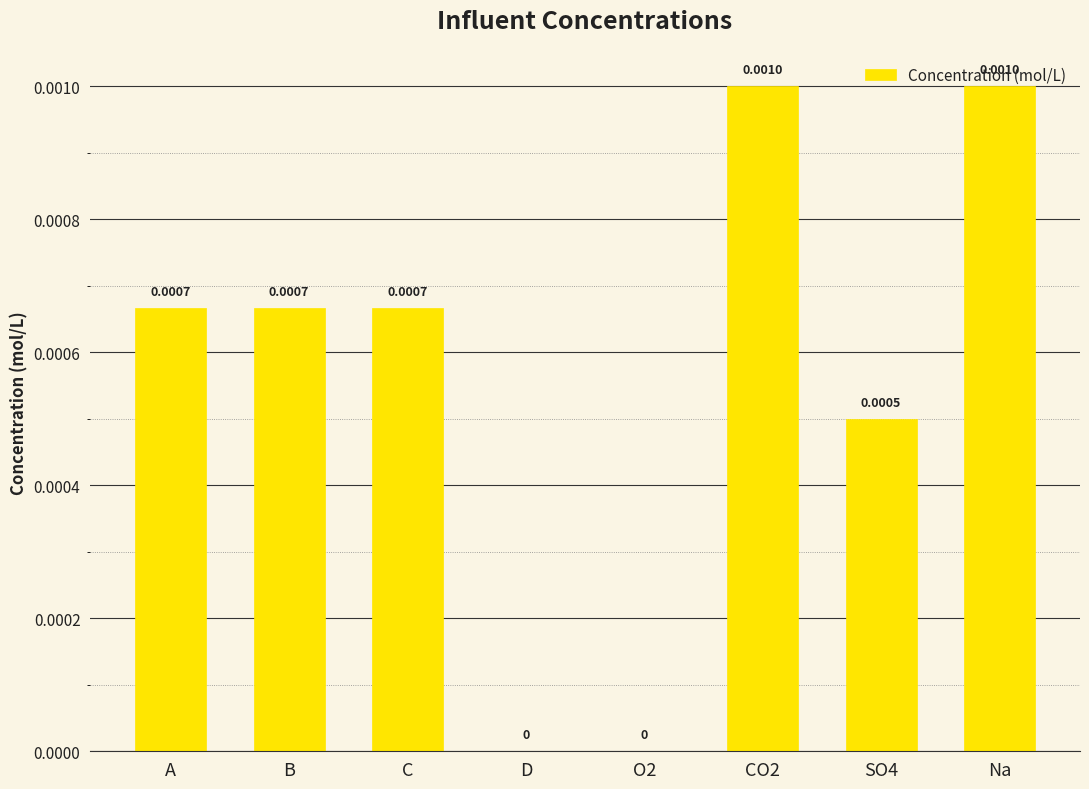

Between B and CO2, which is larger?

CO2